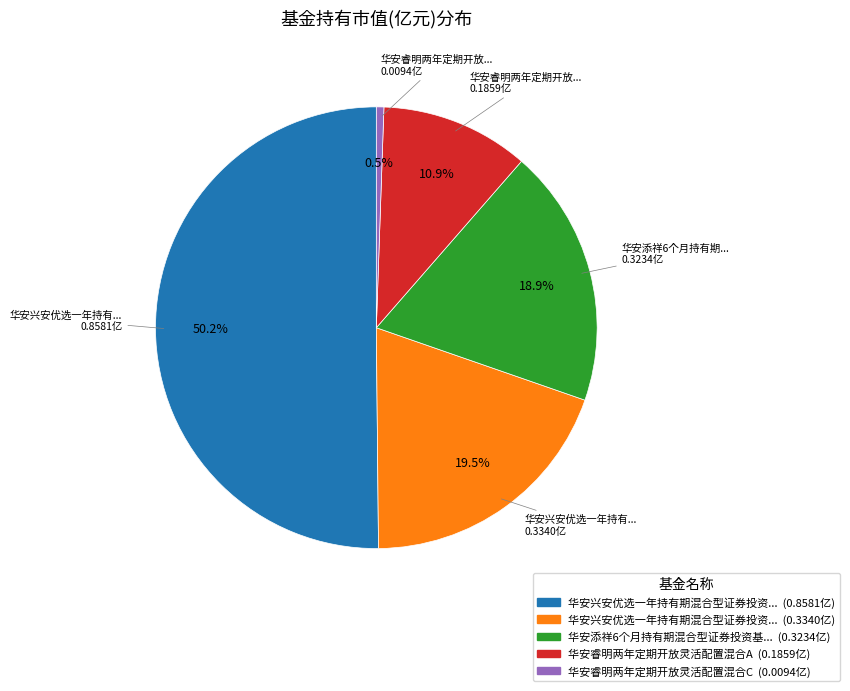

Which slice is the largest?

华安兴安优选一年持有期混合型证券投资基金A